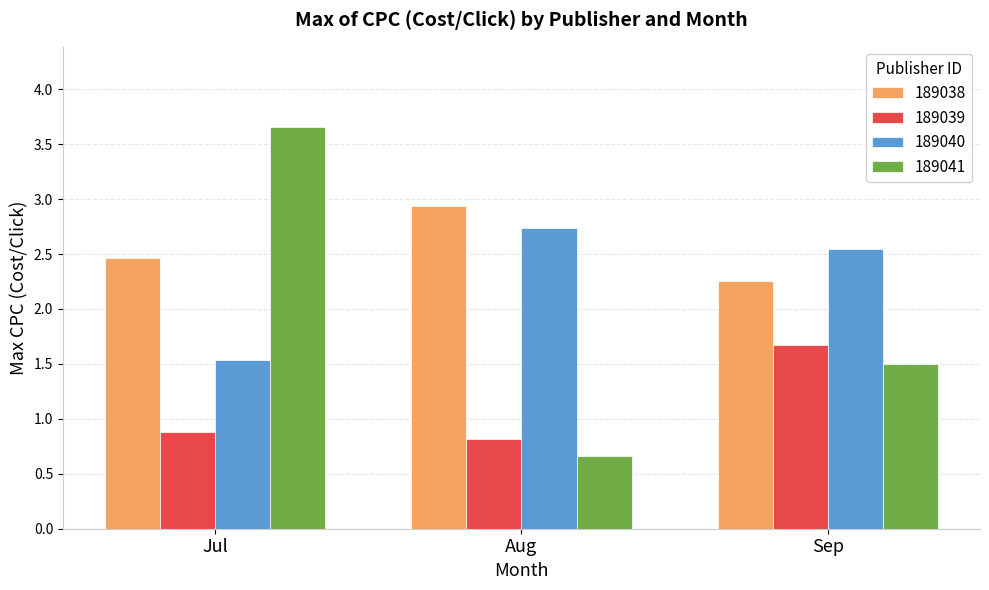

Which series has the largest range (max minus min)?

189041